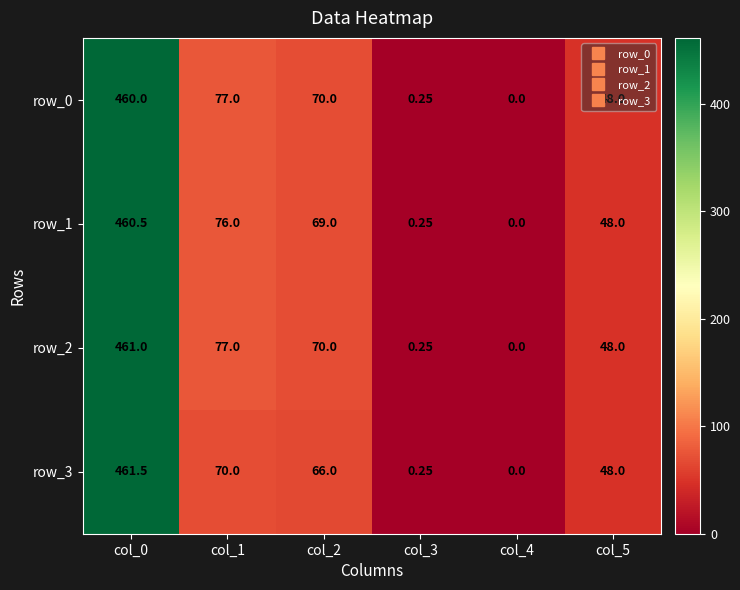

What is the average value of the row_1 series?

109.0